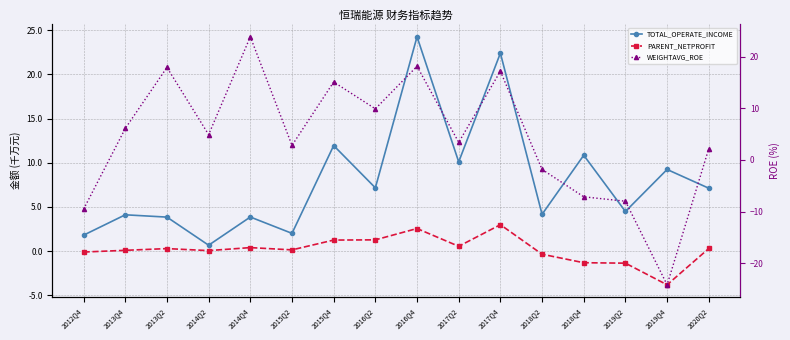

What is the difference between the maximum and minimum values in the TOTAL_OPERATE_INCOME series?

23.6